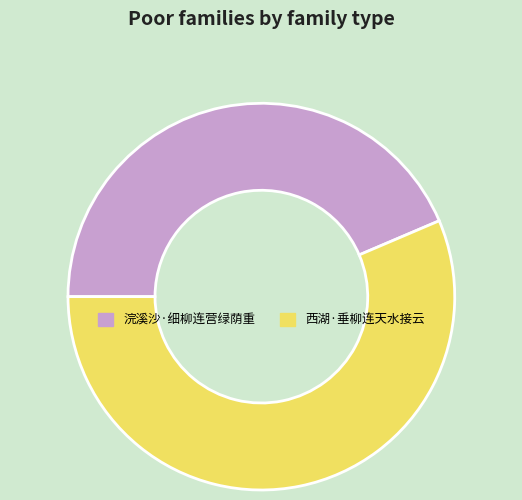

Is the sum of 浣溪沙·细柳连营绿荫重 and 西湖·垂柳连天水接云 greater than half?

Yes